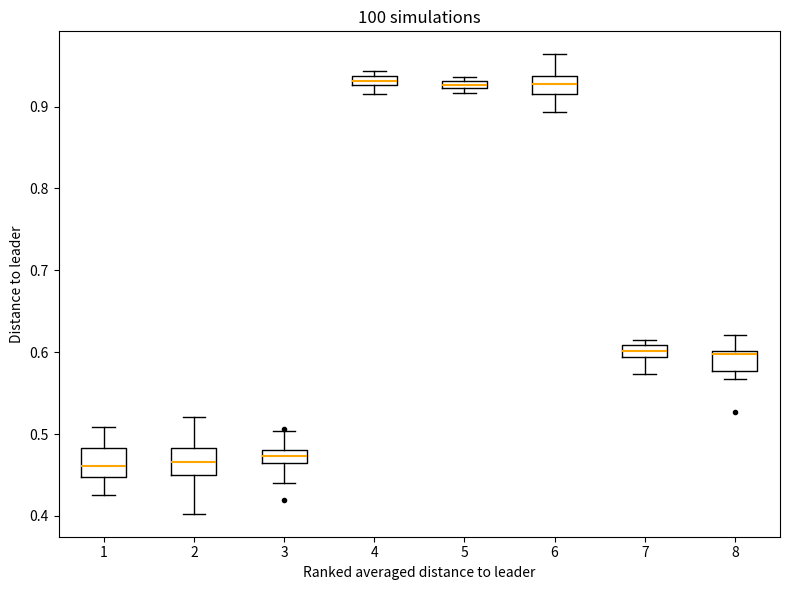

Where does the median line of the box at x = 7 sit on the y-axis? The values are not printed on the chart, so give them approximately, as read against the axis.

0.60